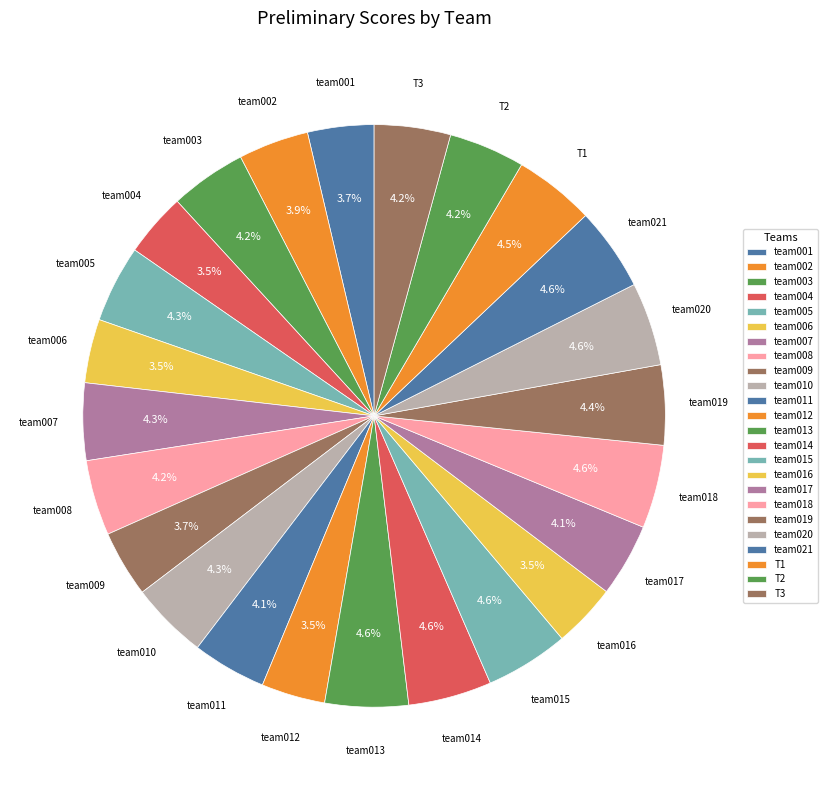

What percentage is the team004 slice, to the nearest percent?

4%